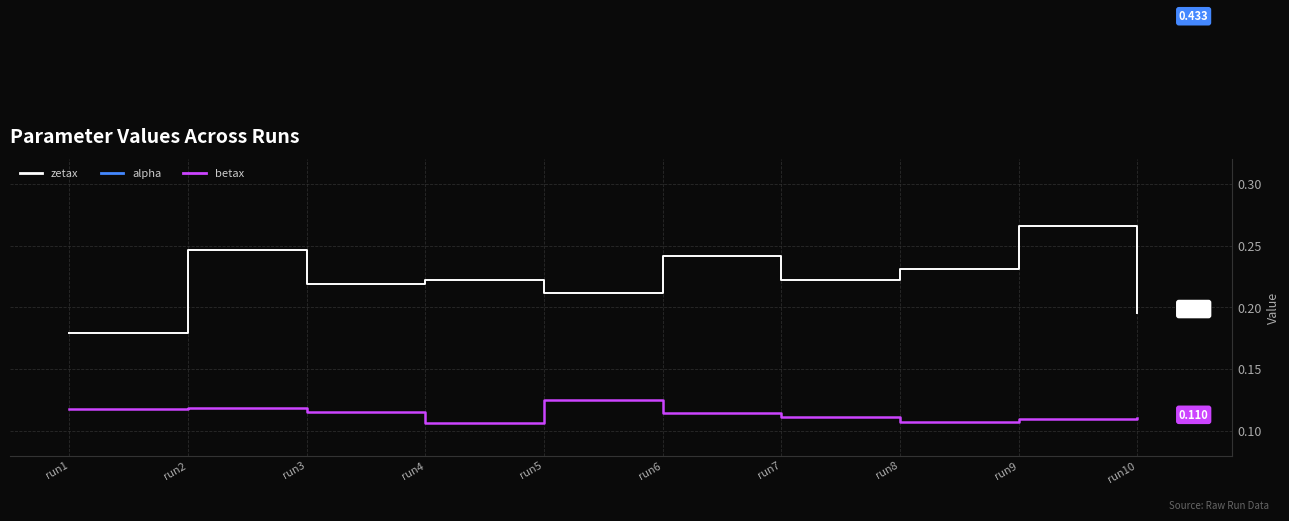

What value does the alpha series have at run8?

0.4